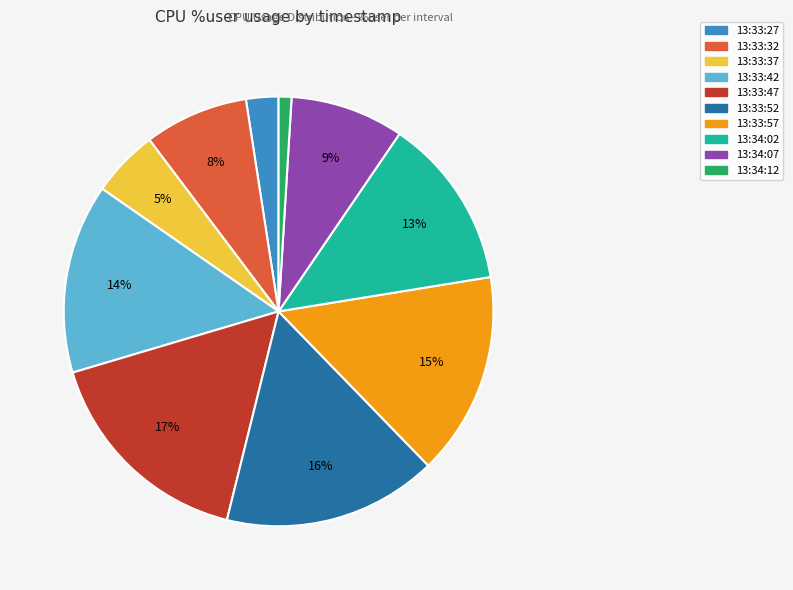

Does any single category account for the majority?

No